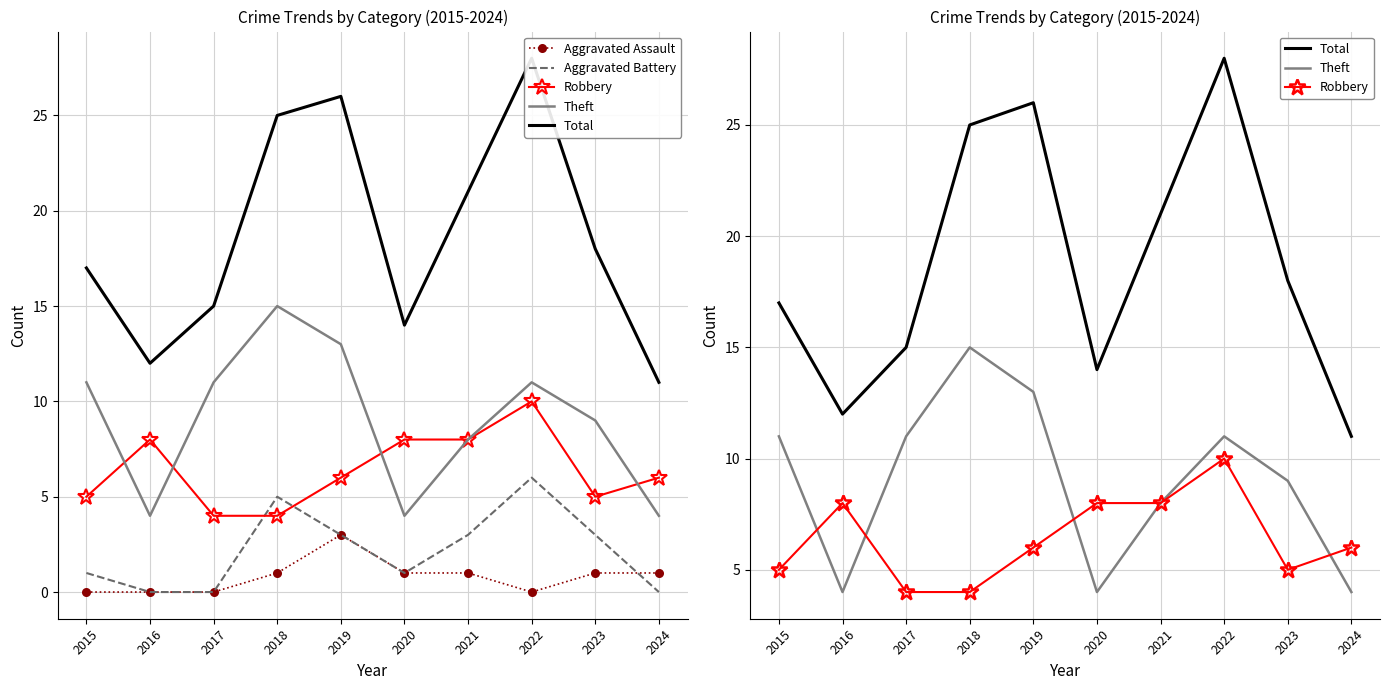

The value of Aggravated Battery at 2021 is 4. True or false?

False